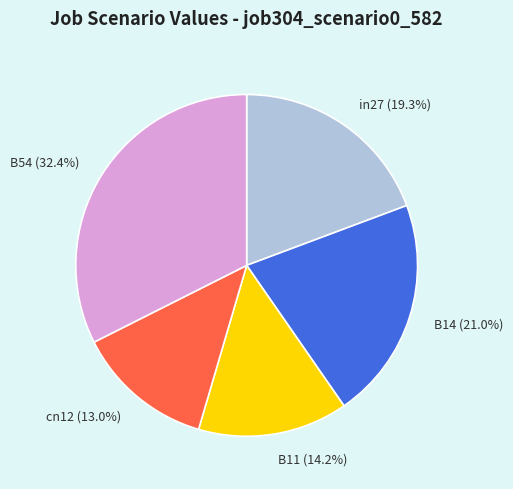

What portion of the pie excludes in27?

80.7%